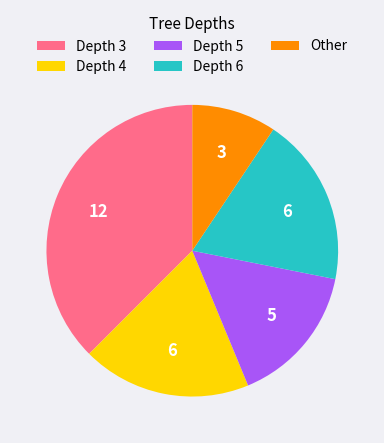

Is there any slice that represents more than half of the pie?

No